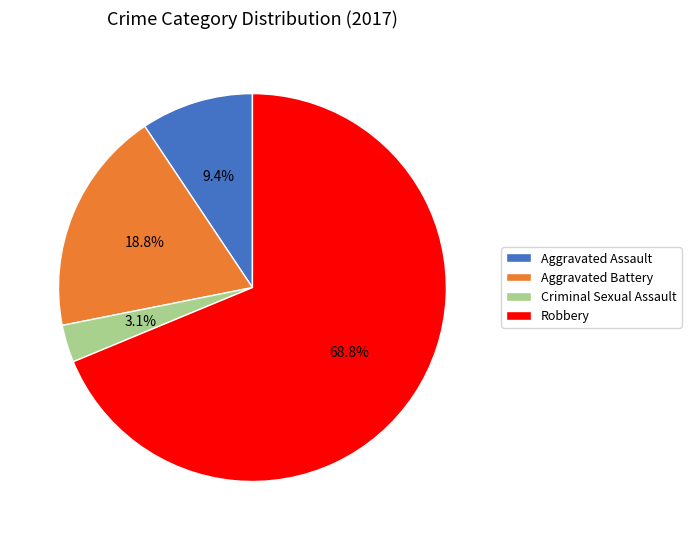

How many segments does this pie chart have?

4